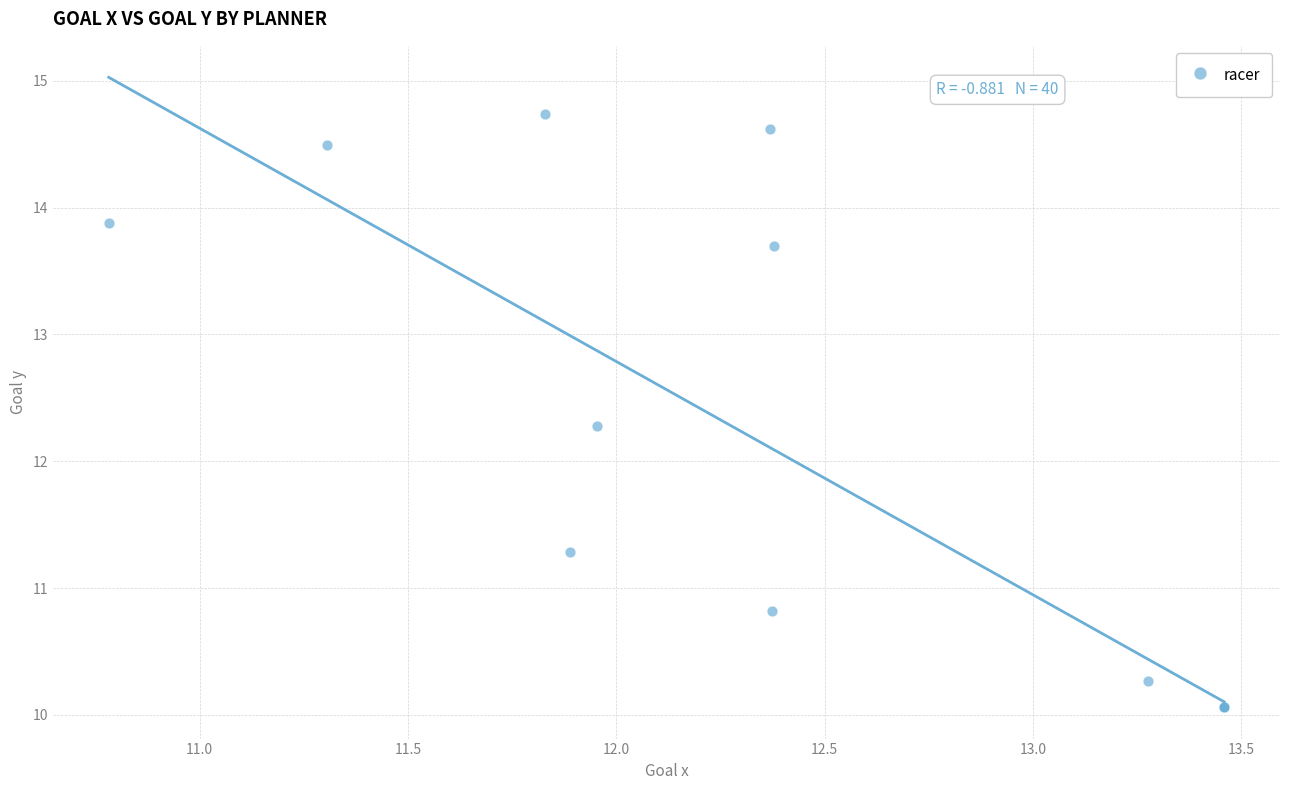

What Y value in the scatter plot is closest to 12?

12.3